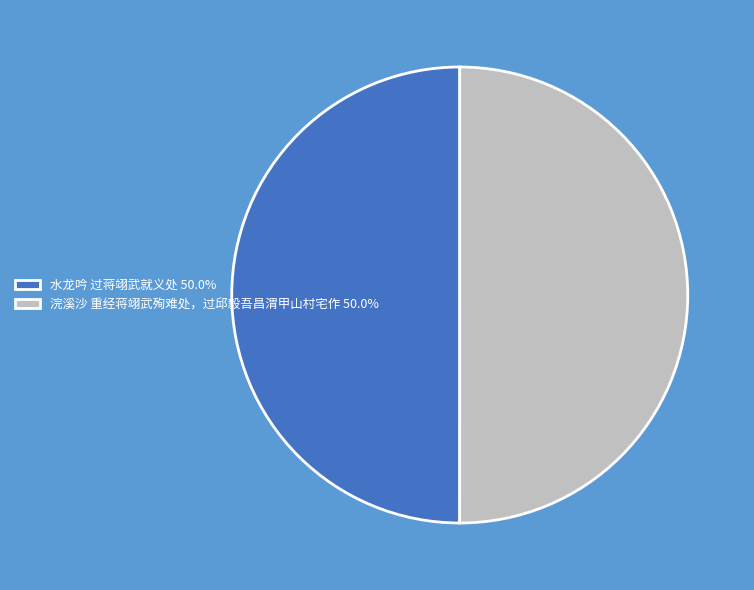

True or false: 水龙吟 过蒋翊武就义处 accounts for 56% of the total.

False